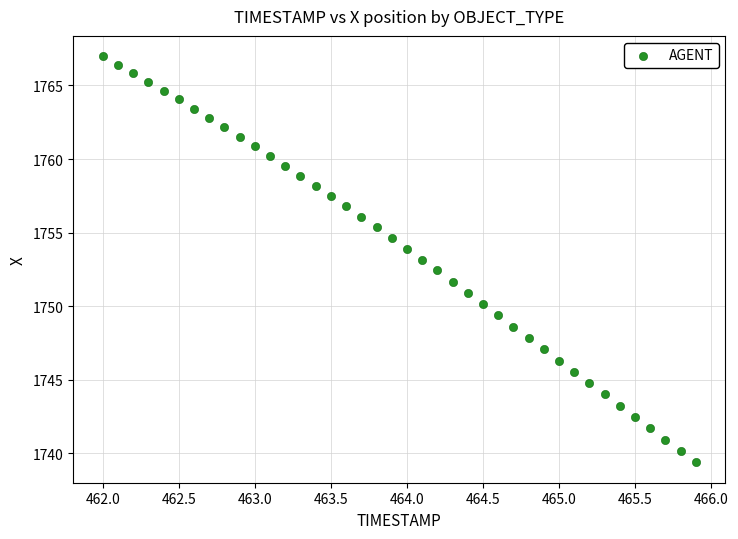

What is the range of X values (max minus min)?

3.9